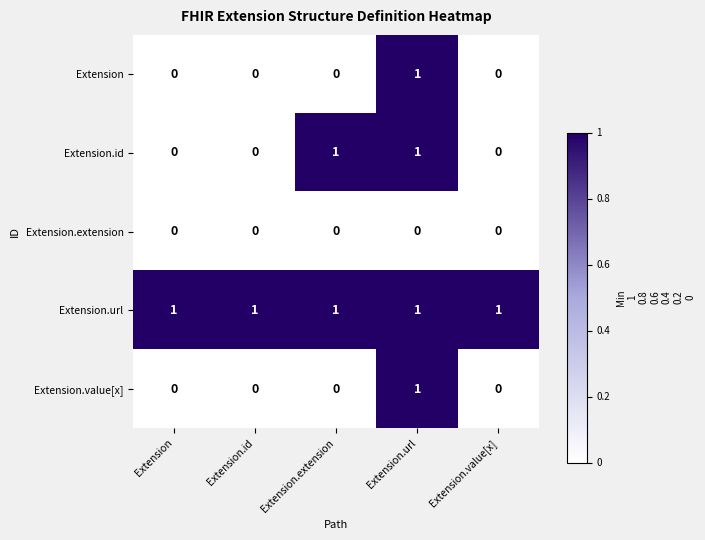

Between Extension and Extension.extension, which series saw the biggest shift?

Extension.id